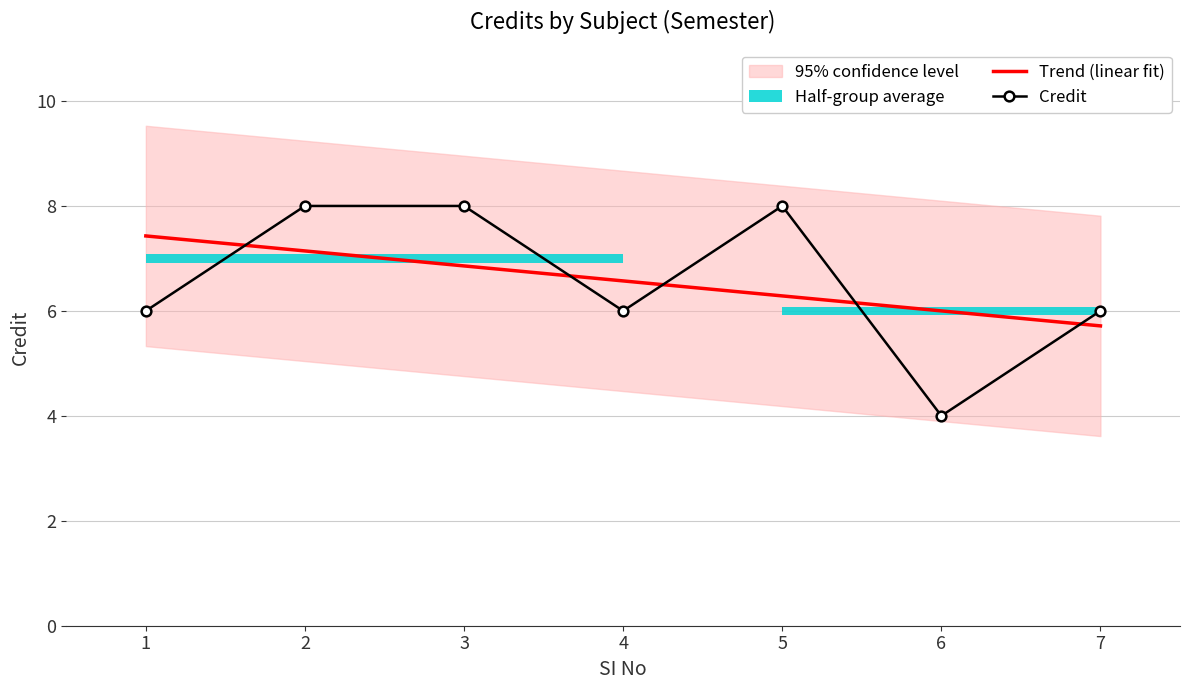

True or false: Trend (linear fit) has more than 2 points higher than both neighbors.

False